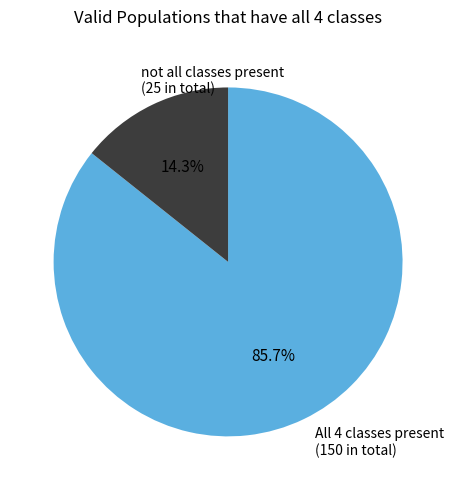

What percentage do All 4 classes present (150 in total) and not all classes present (25 in total) together represent?

100.0%